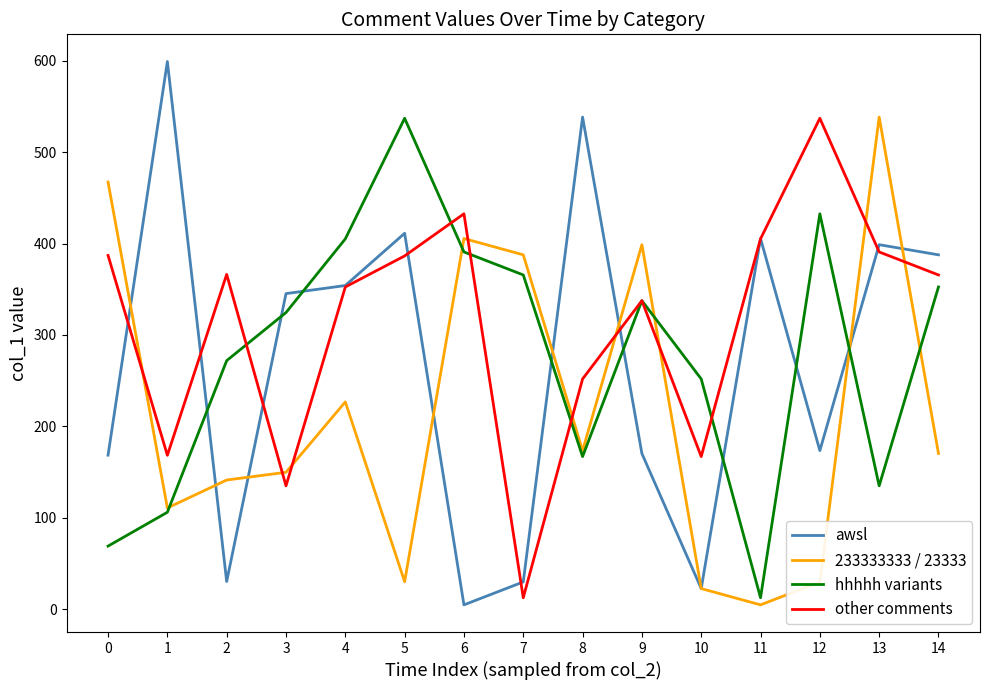

After their last crossing, which series has the higher values: 233333333 / 23333 or other comments?

other comments